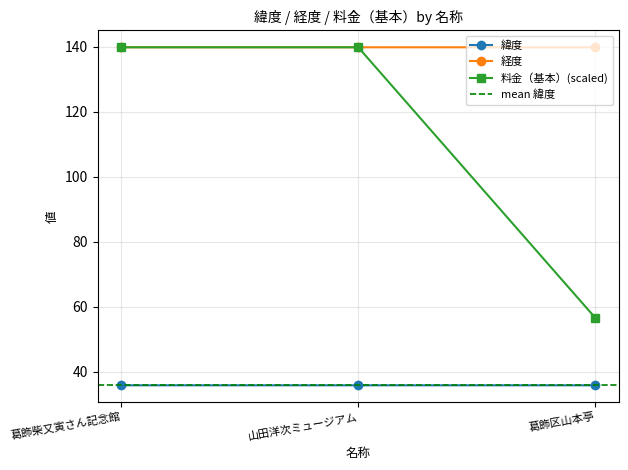

What is the lowest value of the 経度 series?

139.9